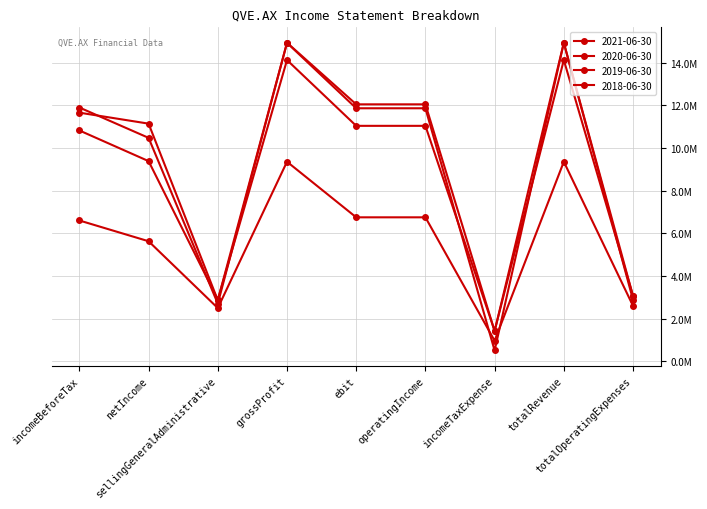

Between which two adjacent categories do 2018-06-30 and 2021-06-30 first intersect?

operatingIncome and incomeTaxExpense